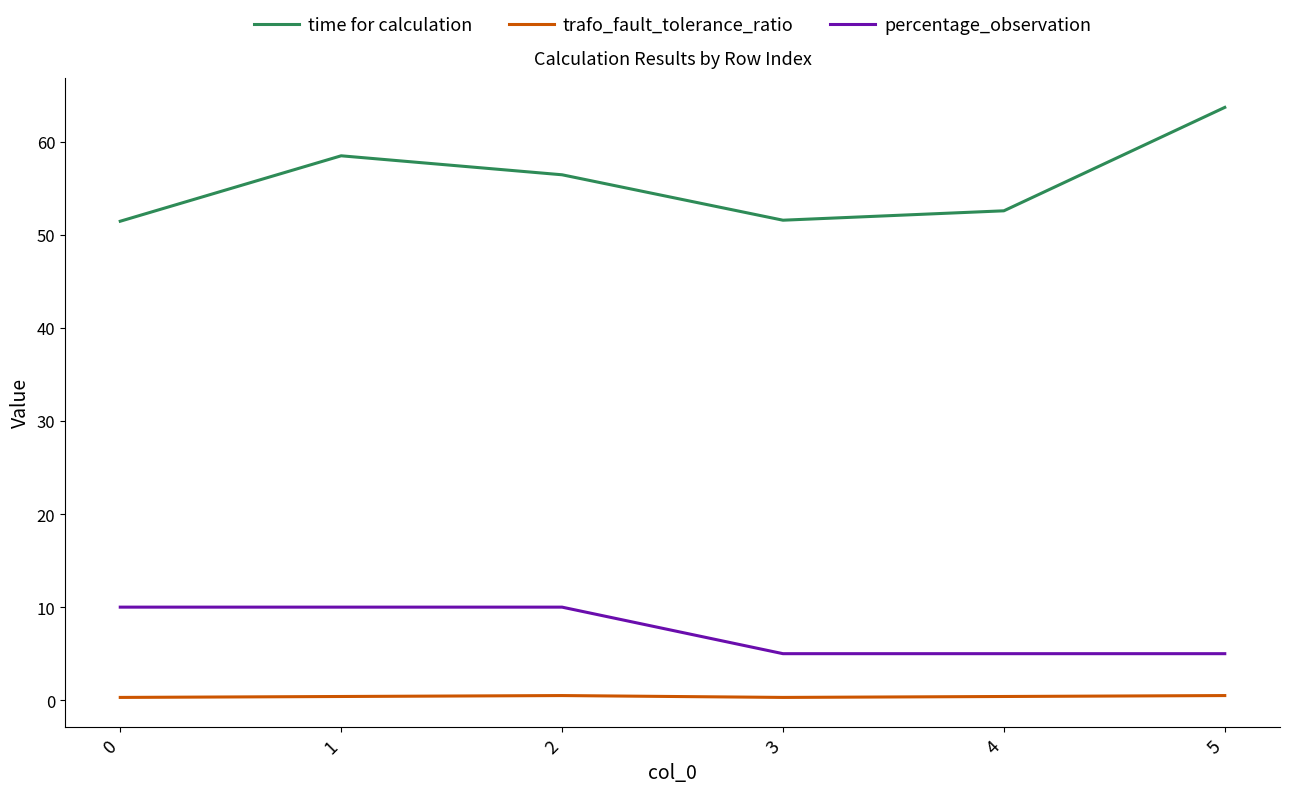

Where is time for calculation nearest to the value 57?

2